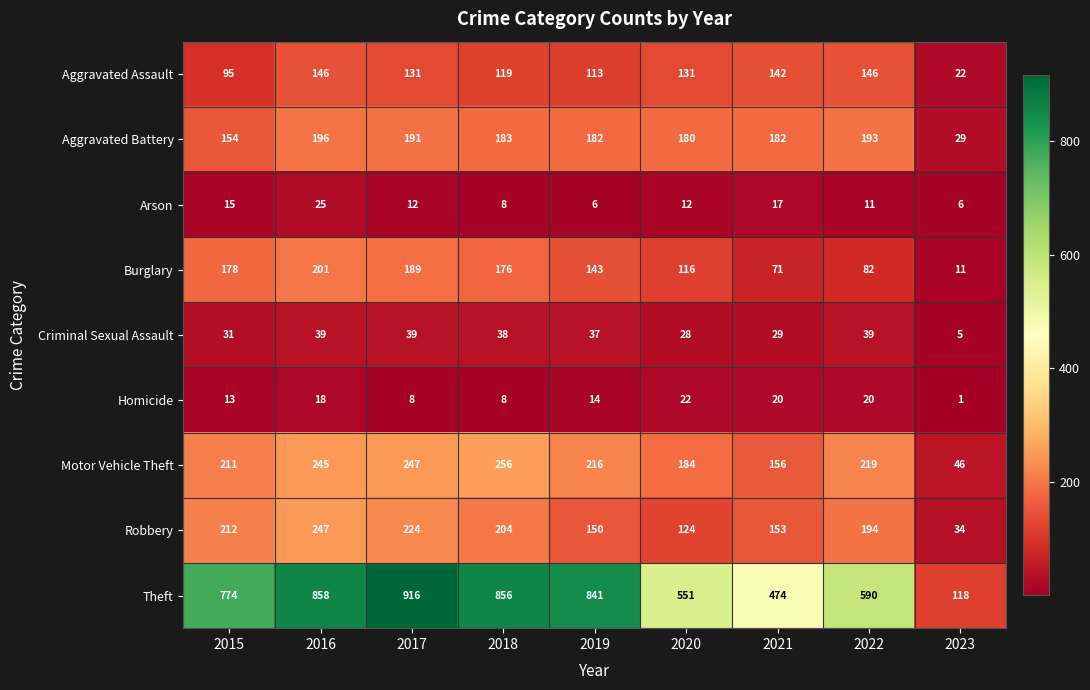

Rank the series by their maximum value, from lowest to highest.

Homicide, Arson, Criminal Sexual Assault, Aggravated Assault, Aggravated Battery, Burglary, Robbery, Motor Vehicle Theft, Theft